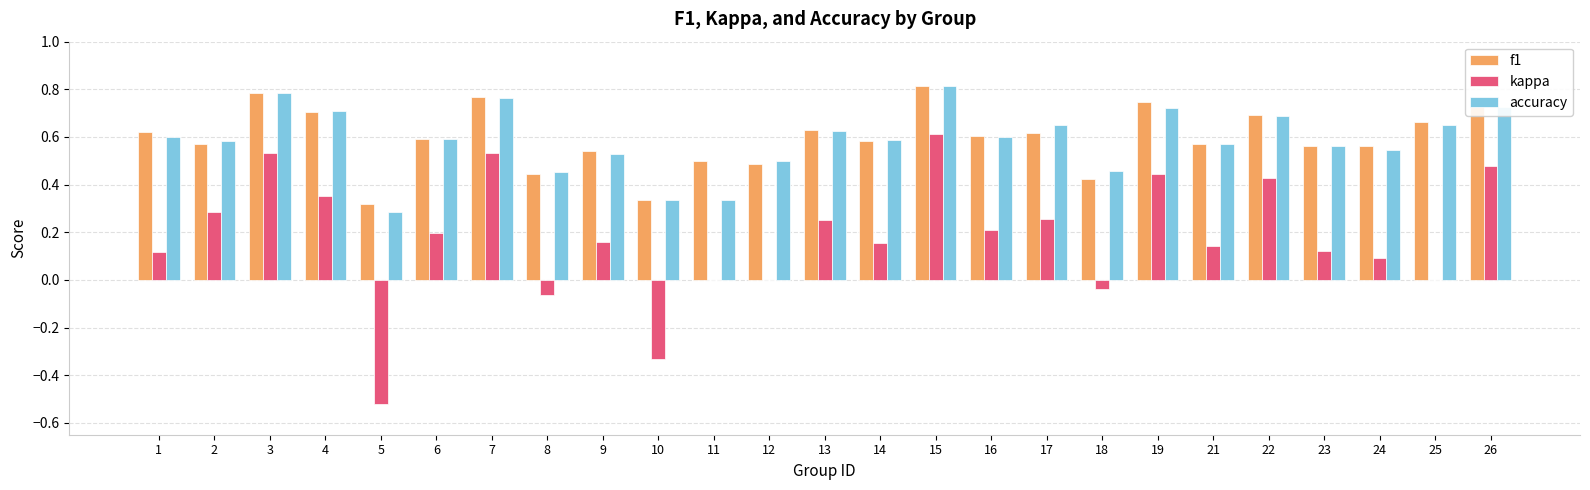

What is the sum of the f1 values at 26 and 3?

1.5